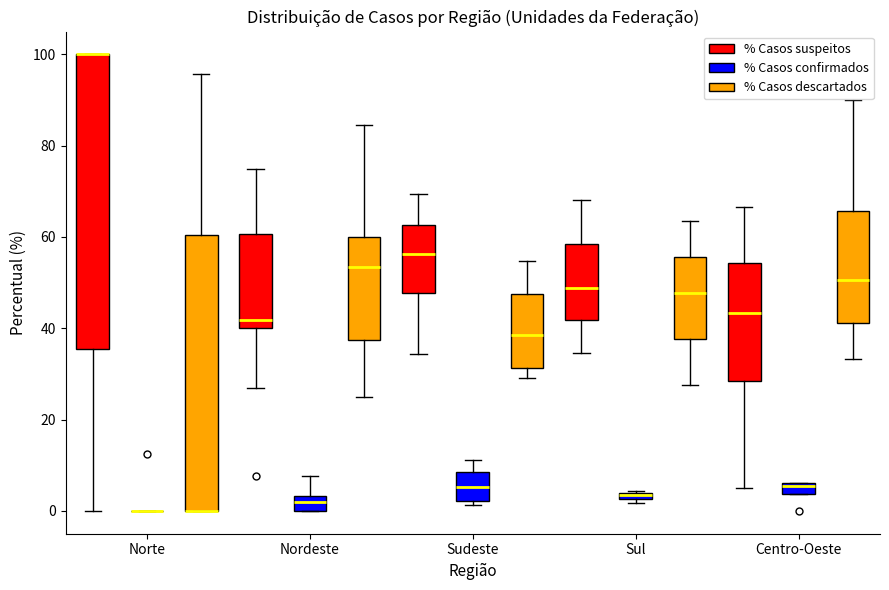

Comparing the boxes themselves (not the whiskers), which one is the tallest?

Norte (% Casos suspeitos)